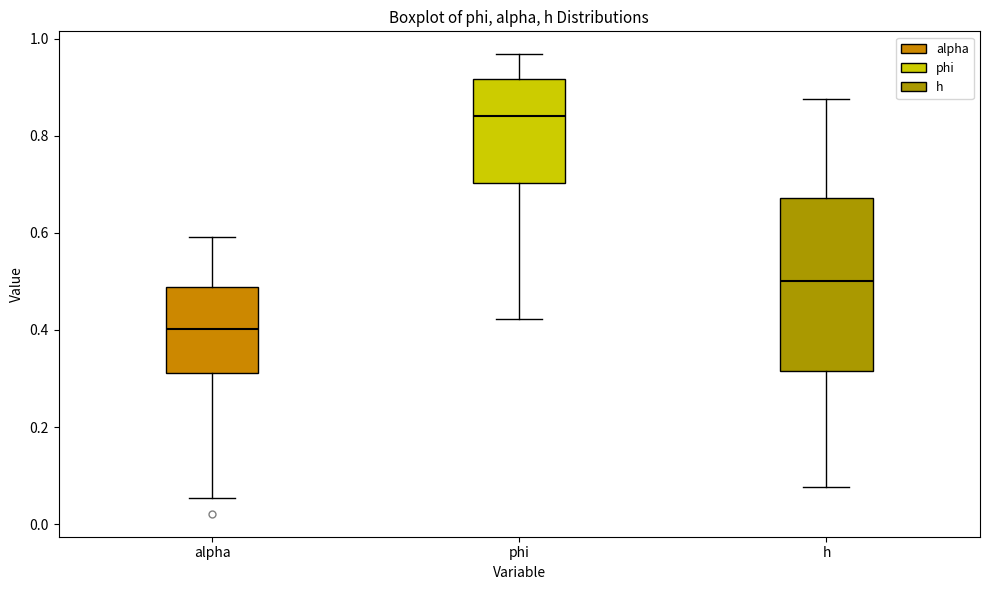

Where is the upper edge of the box for phi on the y-axis? The values are not printed on the chart, so give them approximately, as read against the axis.

0.92